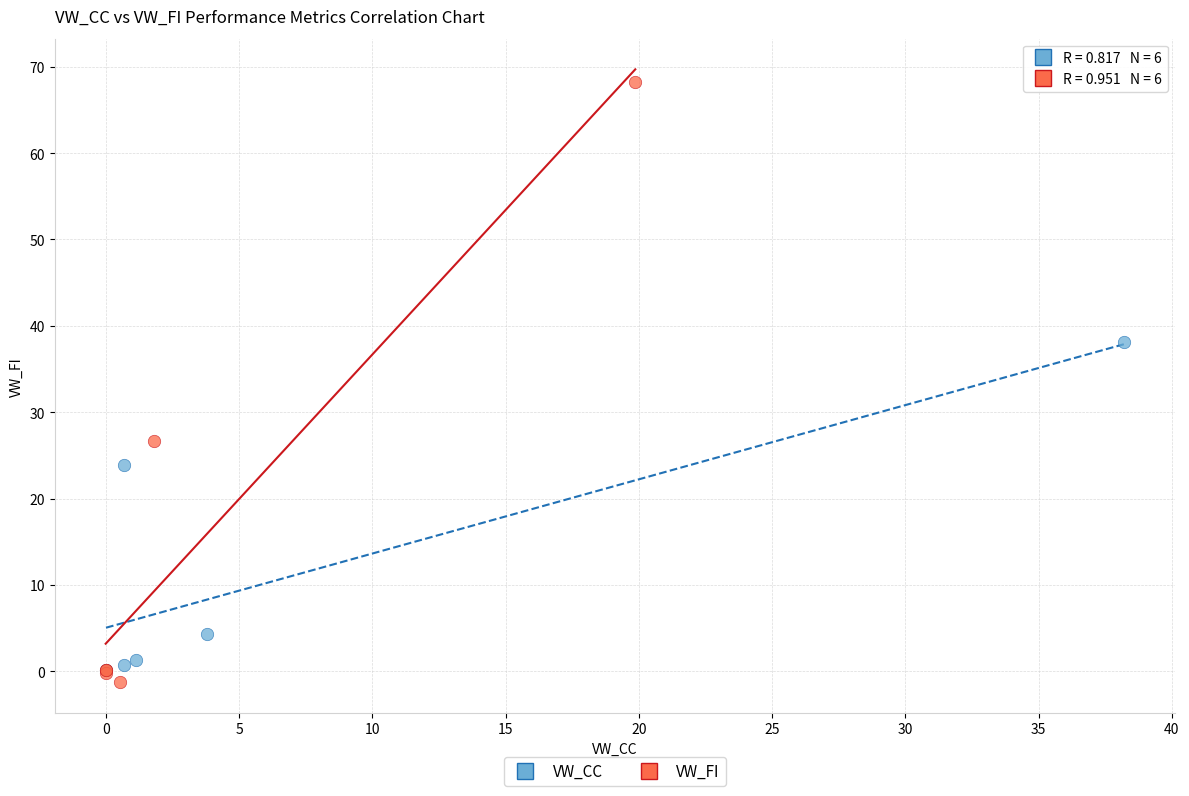

Which series has the largest Y range (max minus min)?

VW_FI